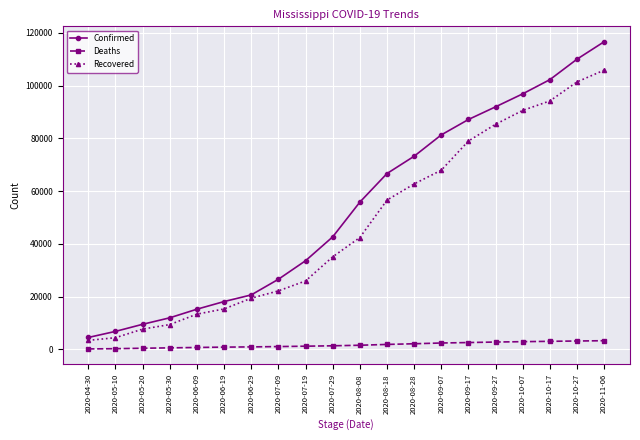

True or false: Recovered and Confirmed intersect in this chart.

False